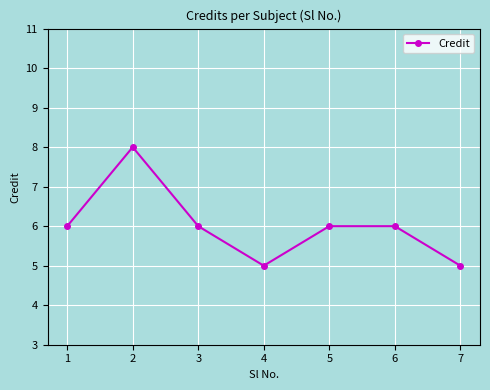

What is the difference between the values at 4 and 5?

1